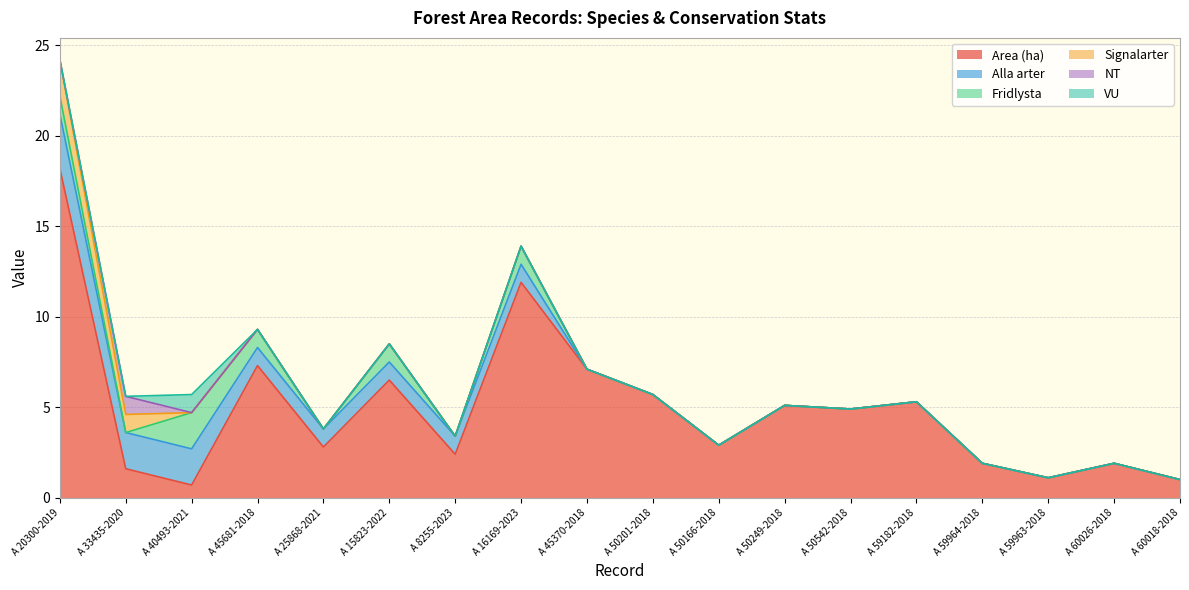

True or false: VU has a value of 0.0 at A 20300-2019.

True